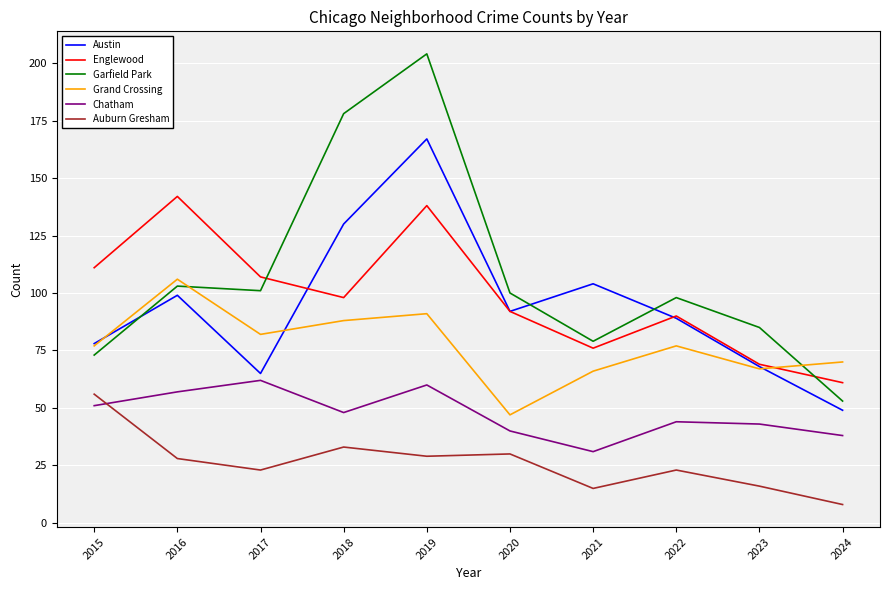

Reading left to right, extract all data points from this chart.

Austin: 2015=78	2016=99	2017=65	2018=130	2019=167	2020=92	2021=104	2022=89	2023=68	2024=49
Englewood: 2015=111	2016=142	2017=107	2018=98	2019=138	2020=92	2021=76	2022=90	2023=69	2024=61
Garfield Park: 2015=73	2016=103	2017=101	2018=178	2019=204	2020=100	2021=79	2022=98	2023=85	2024=53
Grand Crossing: 2015=77	2016=106	2017=82	2018=88	2019=91	2020=47	2021=66	2022=77	2023=67	2024=70
Chatham: 2015=51	2016=57	2017=62	2018=48	2019=60	2020=40	2021=31	2022=44	2023=43	2024=38
Auburn Gresham: 2015=56	2016=28	2017=23	2018=33	2019=29	2020=30	2021=15	2022=23	2023=16	2024=8